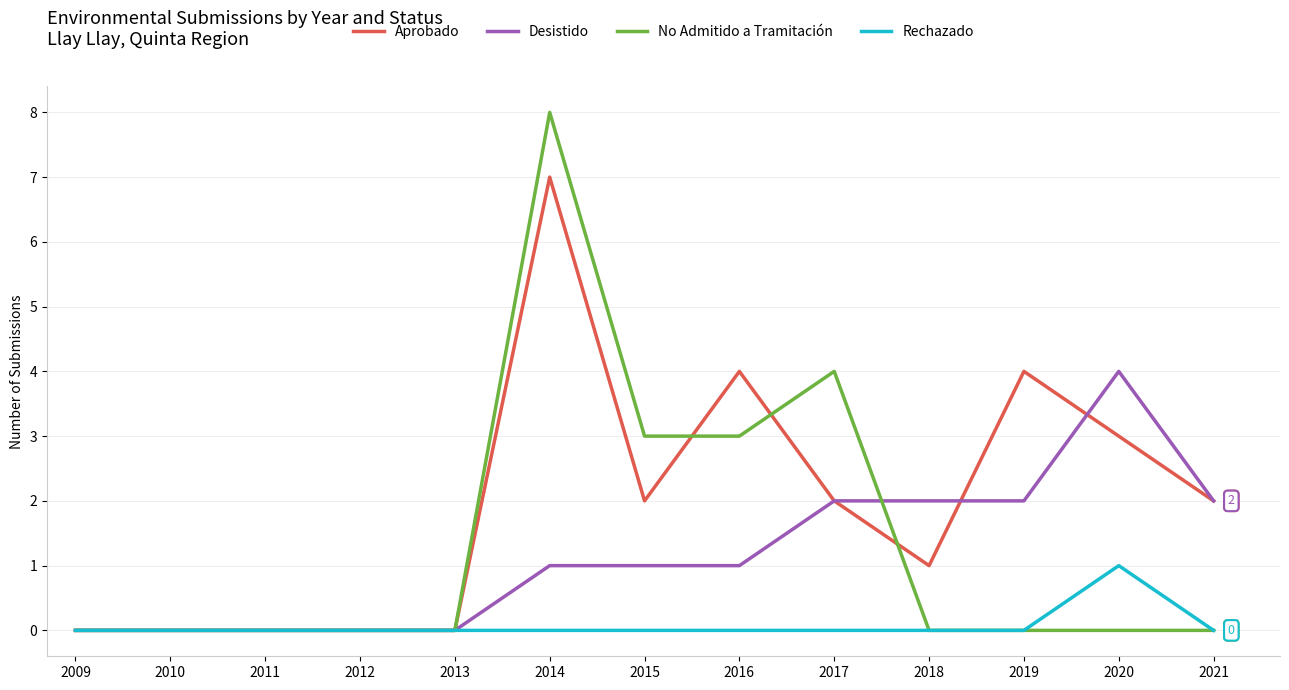

Reading left to right, transcribe all the data shown in this chart.

Aprobado: 2009=0	2010=0	2011=0	2012=0	2013=0	2014=7	2015=2	2016=4	2017=2	2018=1	2019=4	2020=3	2021=2
Desistido: 2009=0	2010=0	2011=0	2012=0	2013=0	2014=1	2015=1	2016=1	2017=2	2018=2	2019=2	2020=4	2021=2
No Admitido a Tramitación: 2009=0	2010=0	2011=0	2012=0	2013=0	2014=8	2015=3	2016=3	2017=4	2018=0	2019=0	2020=0	2021=0
Rechazado: 2009=0	2010=0	2011=0	2012=0	2013=0	2014=0	2015=0	2016=0	2017=0	2018=0	2019=0	2020=1	2021=0